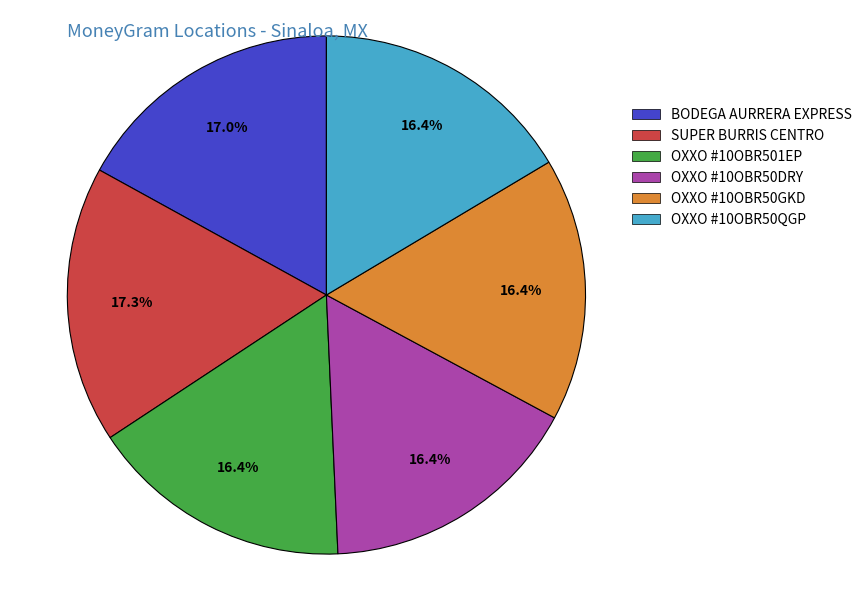

To the nearest percent, what percentage of the pie is OXXO #10OBR50QGP?

16%